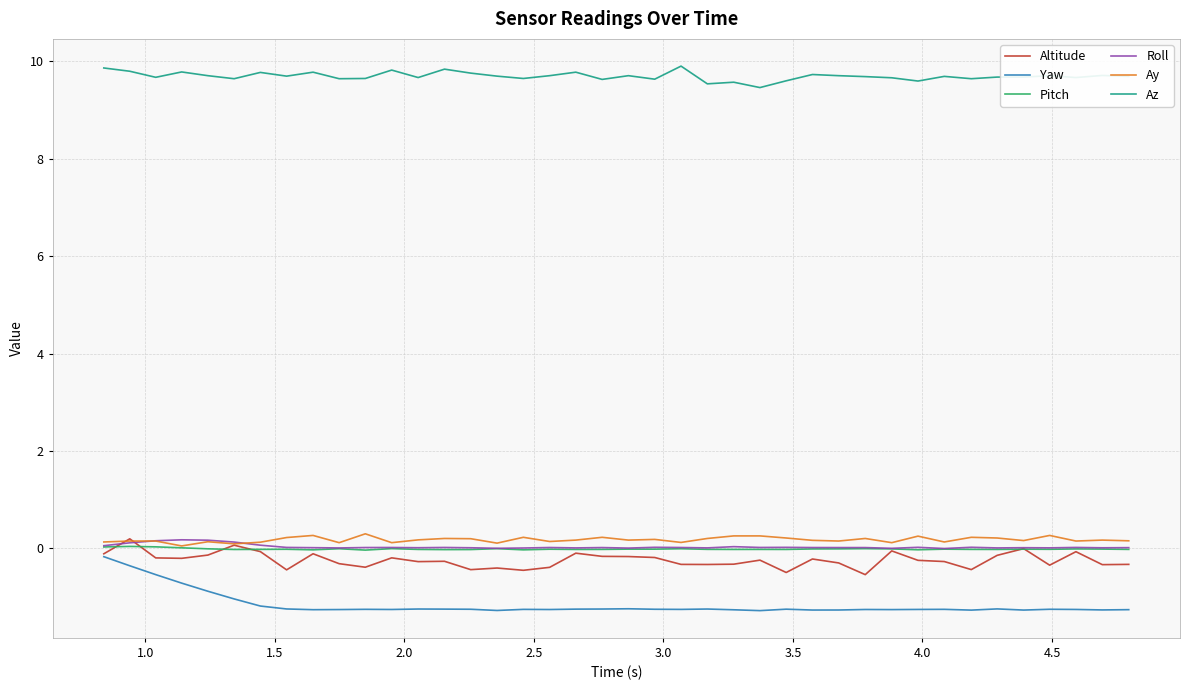

What is the smallest value displayed?

-1.3